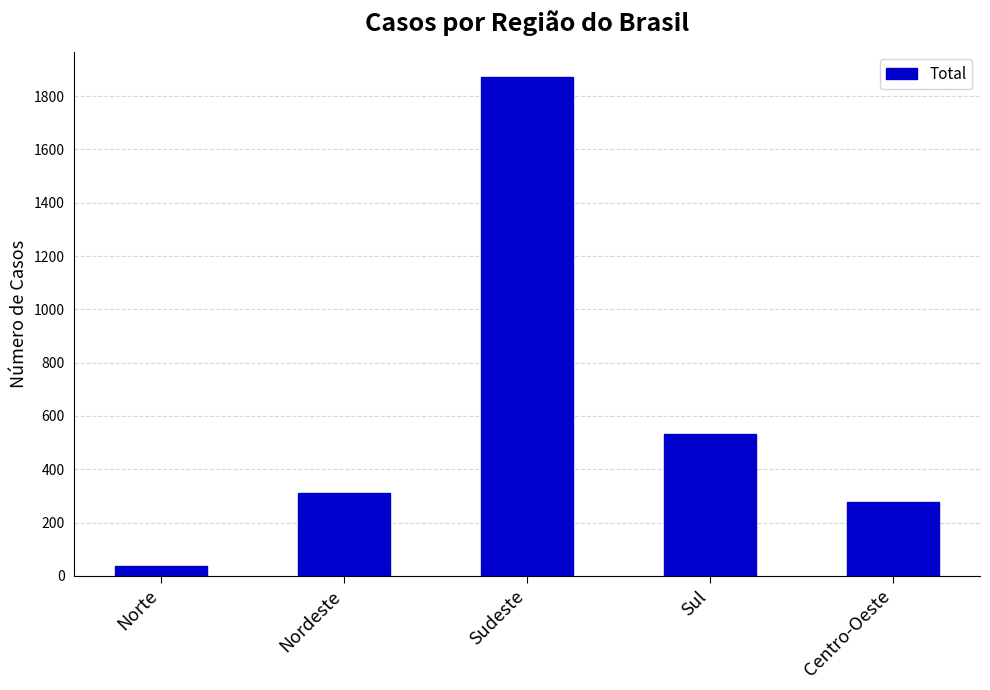

What is the sum of the values at Centro-Oeste and Nordeste?

587